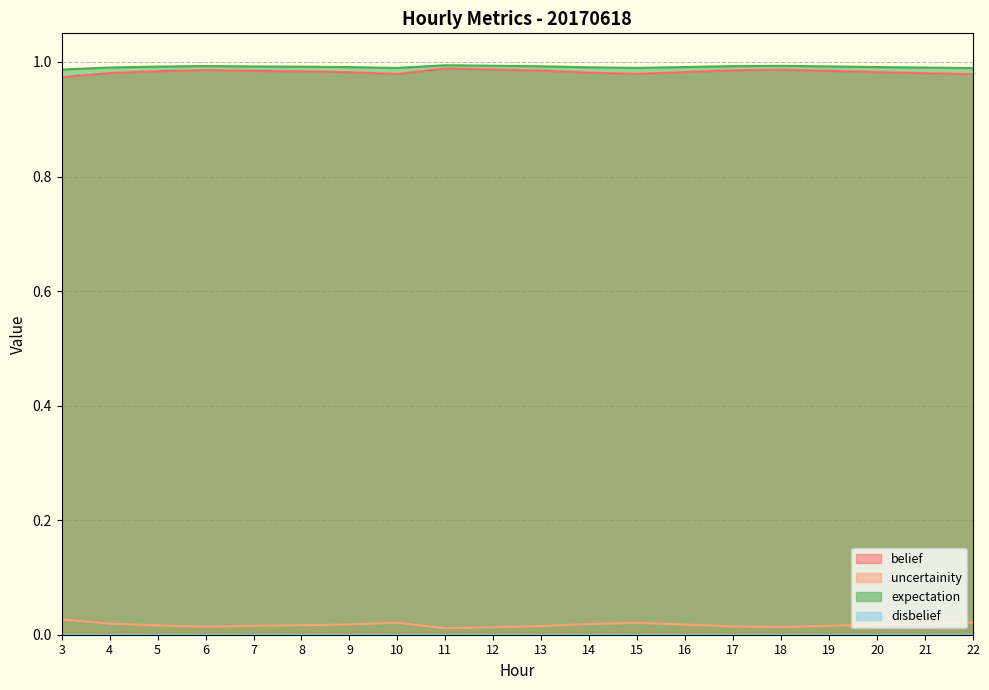

At 10, list the series in order from largest to smallest.

expectation, belief, uncertainity